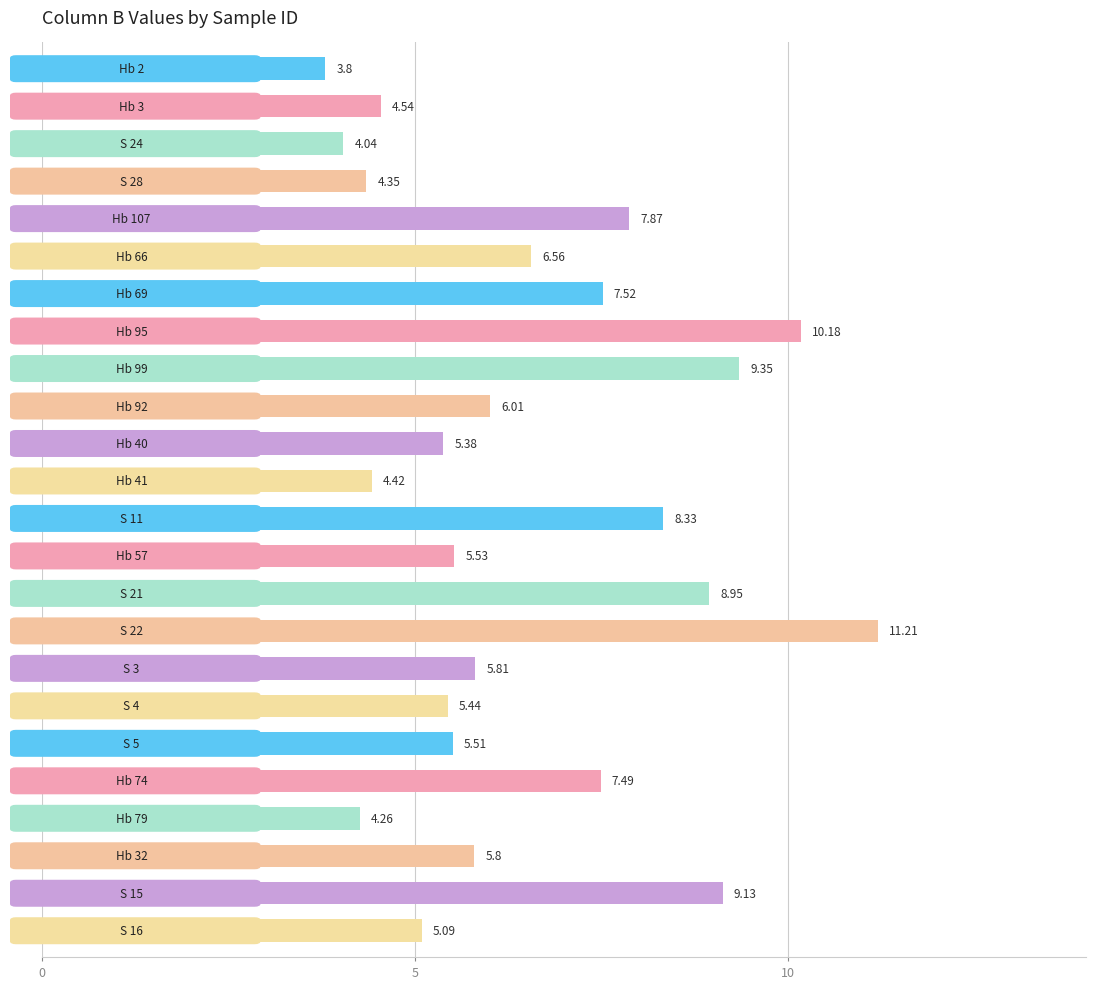

What is the sum of all values?

156.6